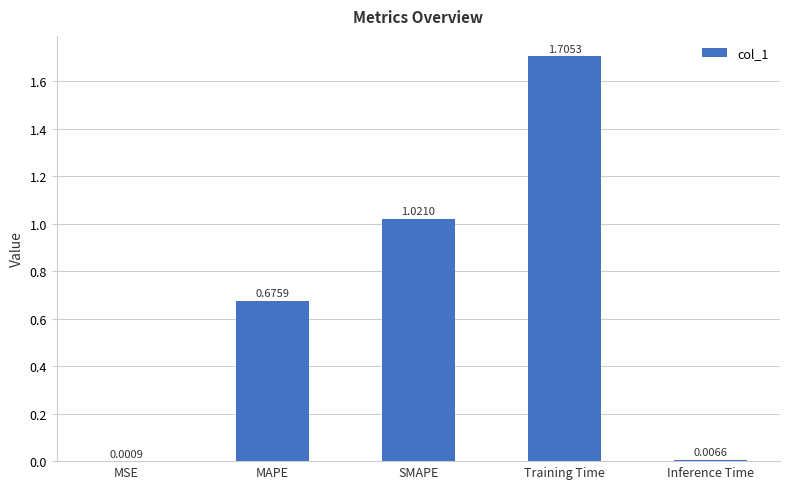

How many distinct data groups are displayed?

1